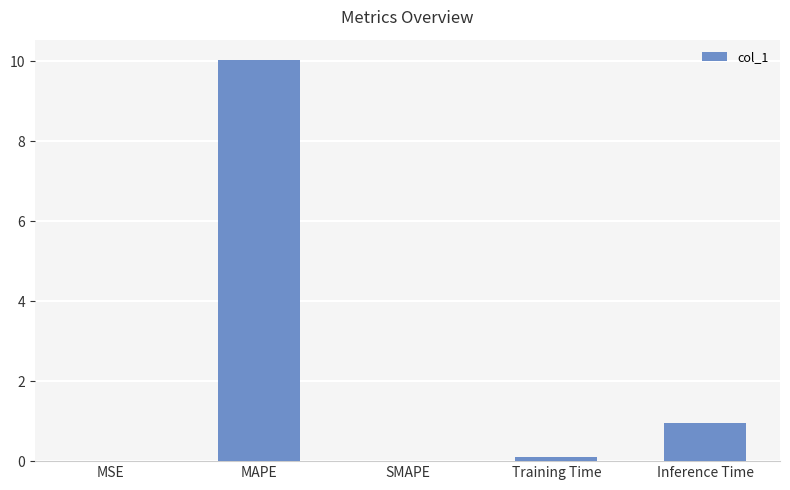

Between Inference Time and MSE, which is larger?

Inference Time